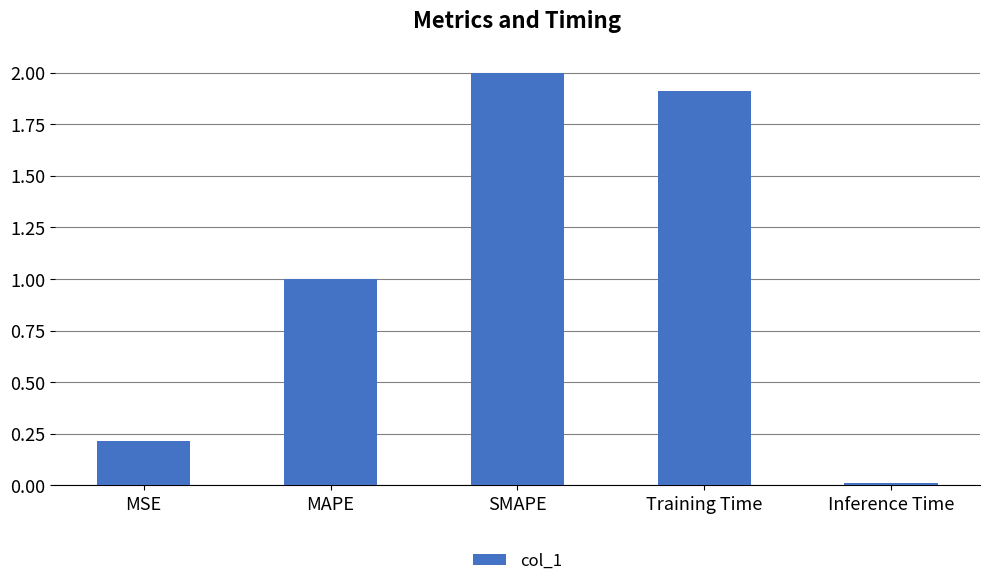

What is the label of the 4th bar from the right?

MAPE